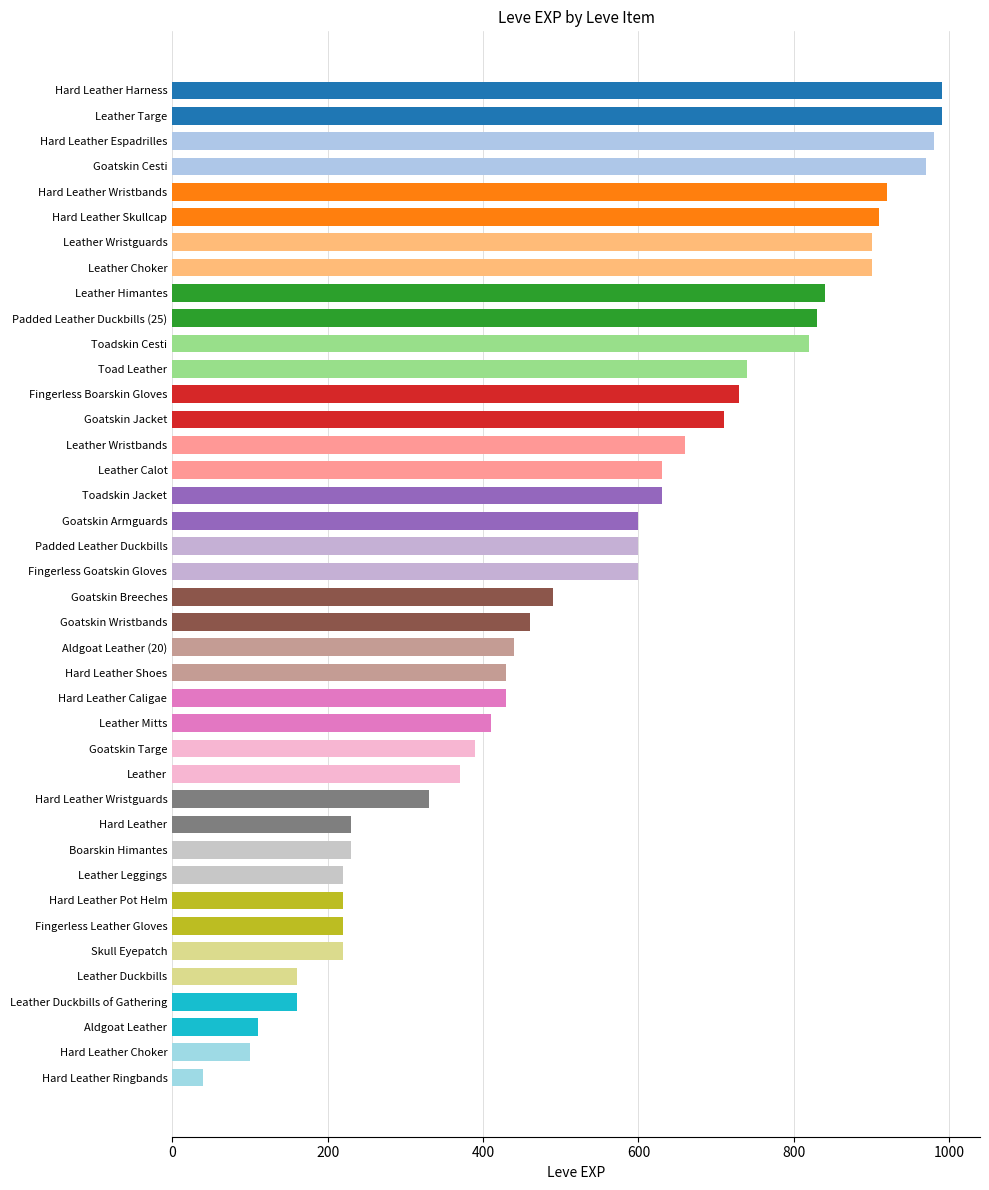

What is the average value?

540